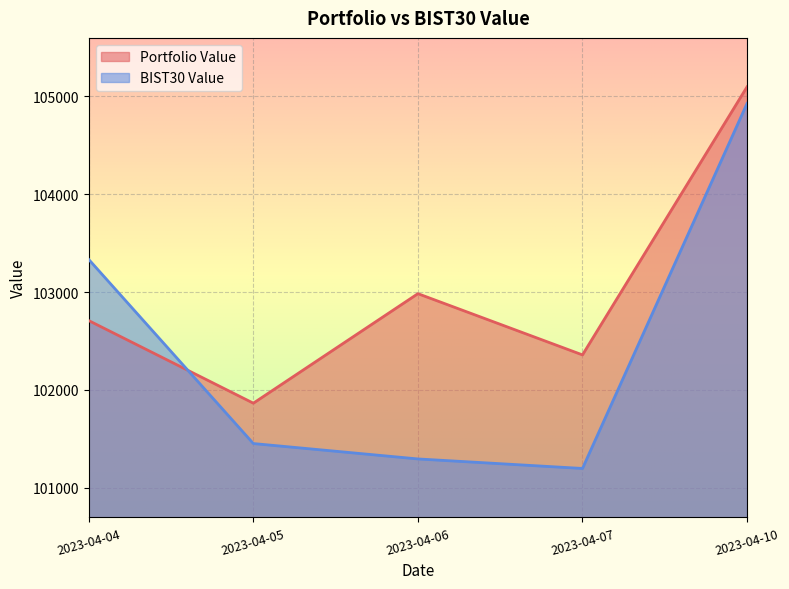

Rank the series by their maximum value, from lowest to highest.

BIST30 Value, Portfolio Value